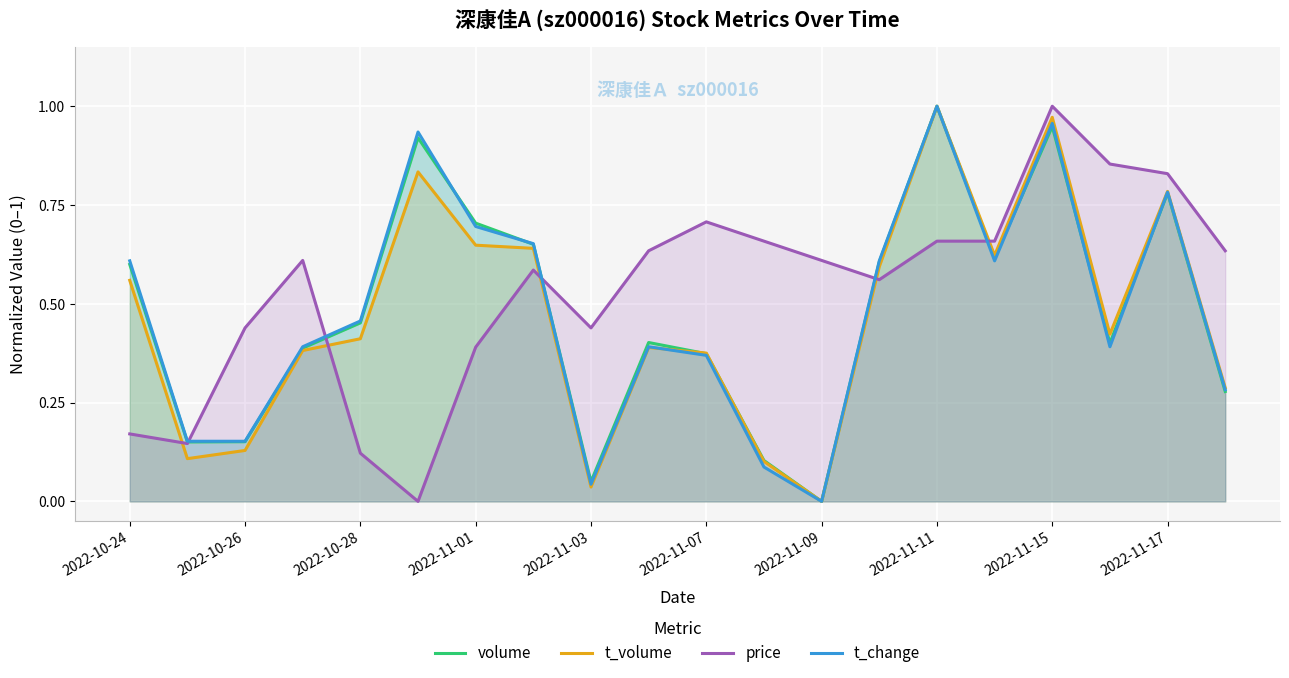

Which series has the largest total across all categories?

price